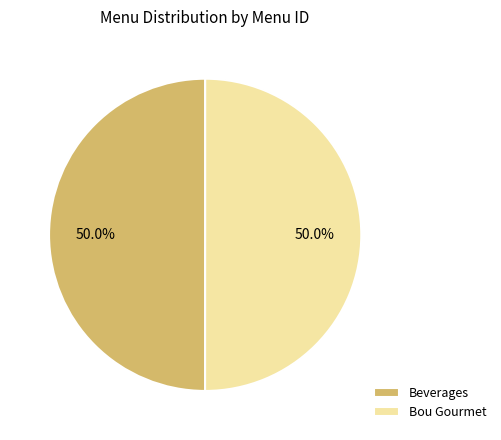

Approximately how many times larger is the value at Beverages compared to Bou Gourmet?

1.0